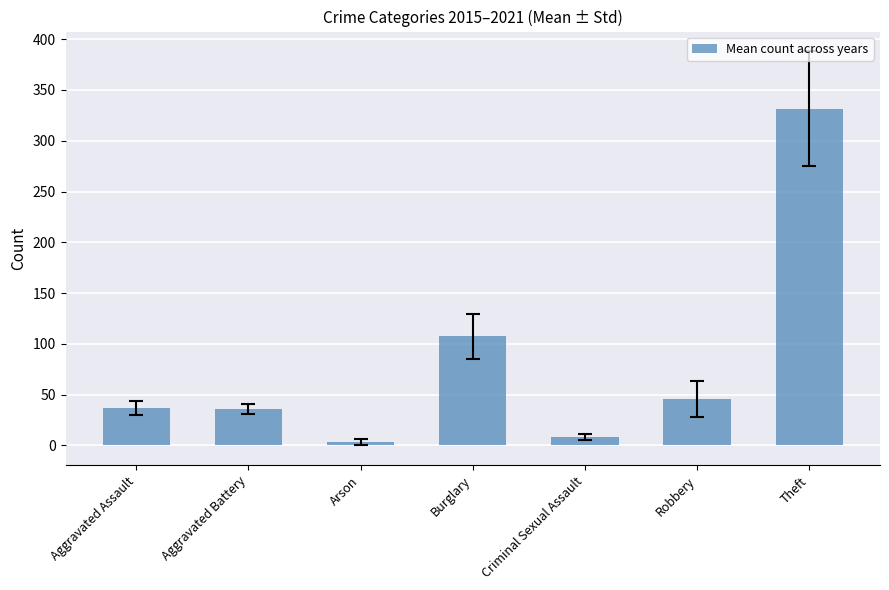

What is the value of the 4th bar from the left?

107.5